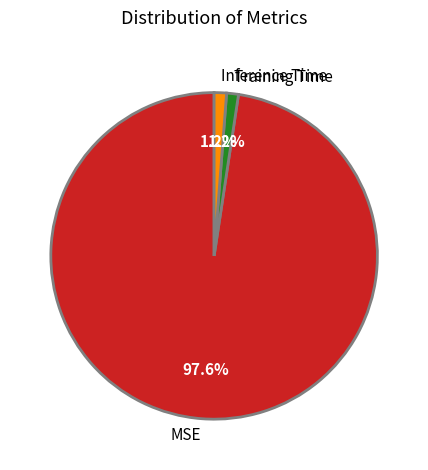

What is the total percentage of Training Time and Inference Time?

2.4%